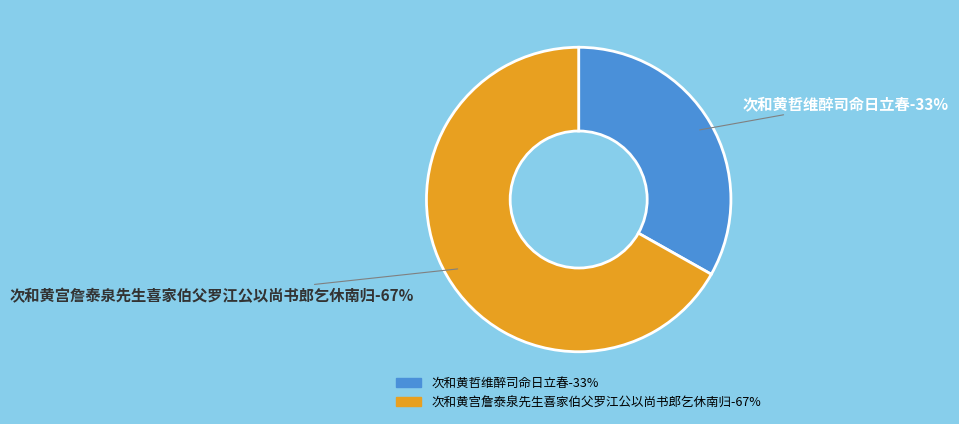

To the nearest percent, what is the average slice percentage?

50%